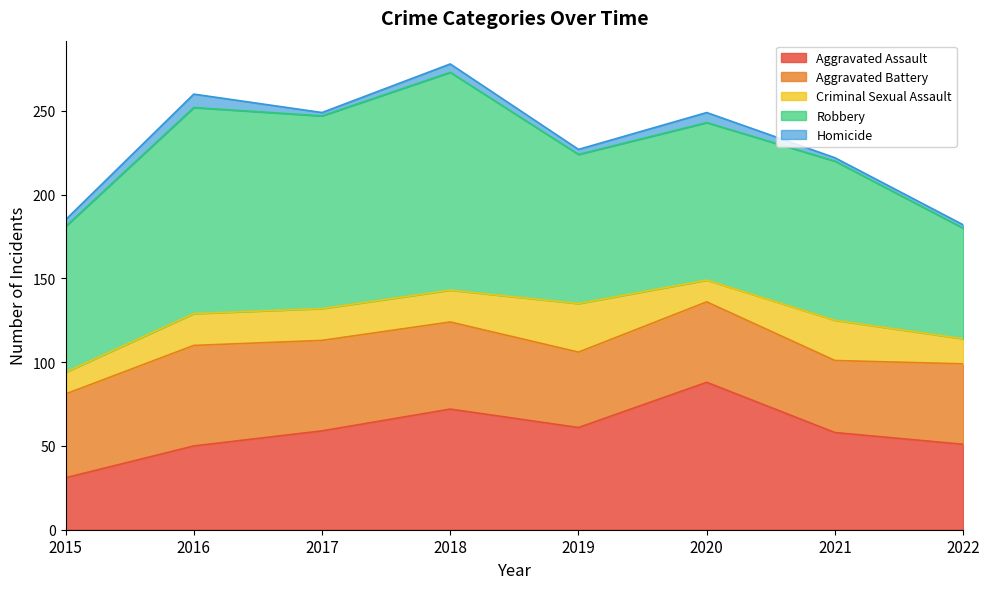

Rank the categories by Homicide value from highest to lowest.

2016, 2020, 2018, 2015, 2019, 2017, 2021, 2022